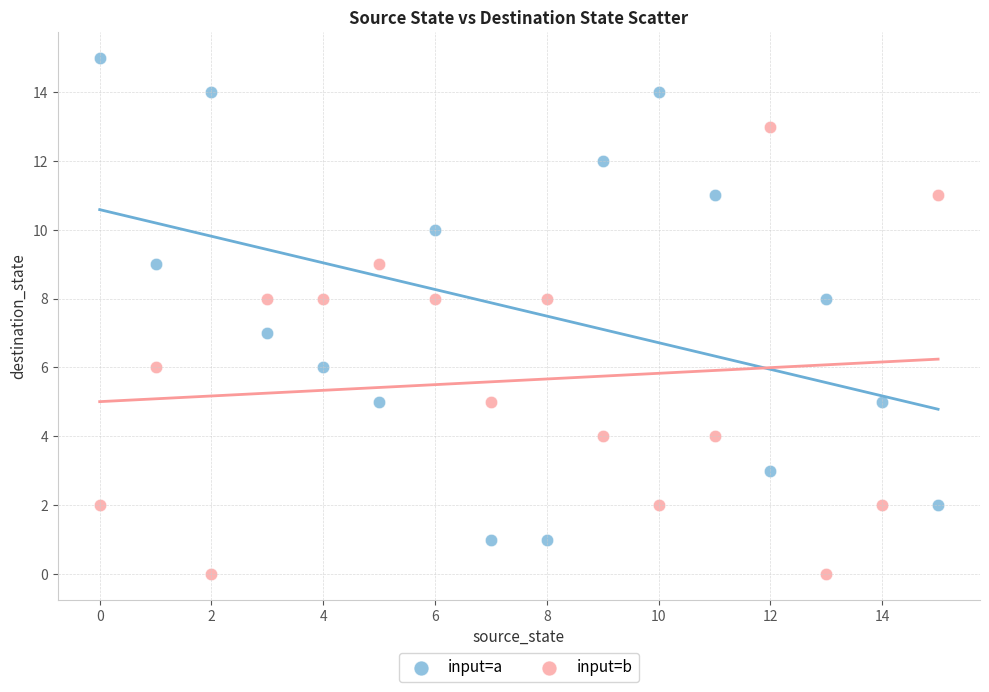

Which series reaches the maximum Y coordinate?

input=a